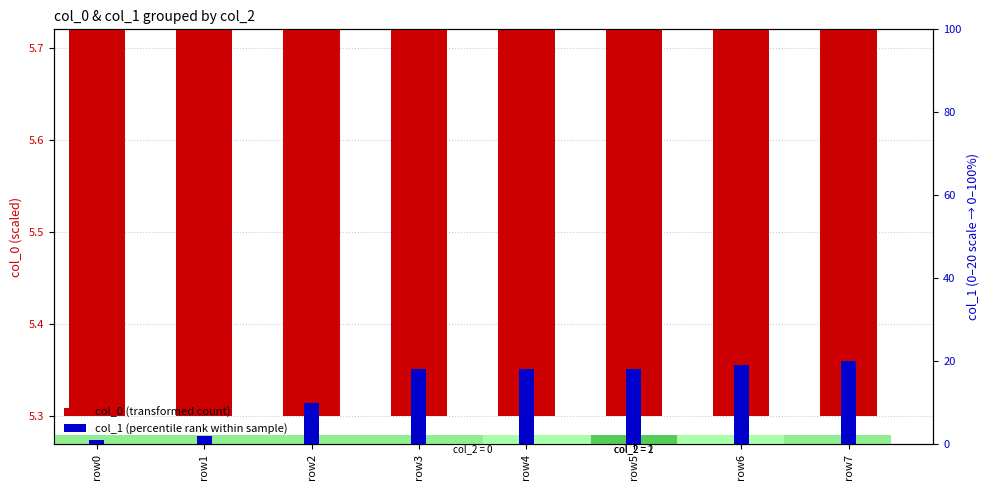

What is the sum of the col_1 (percentile rank) values at row6 and row3?

37.0